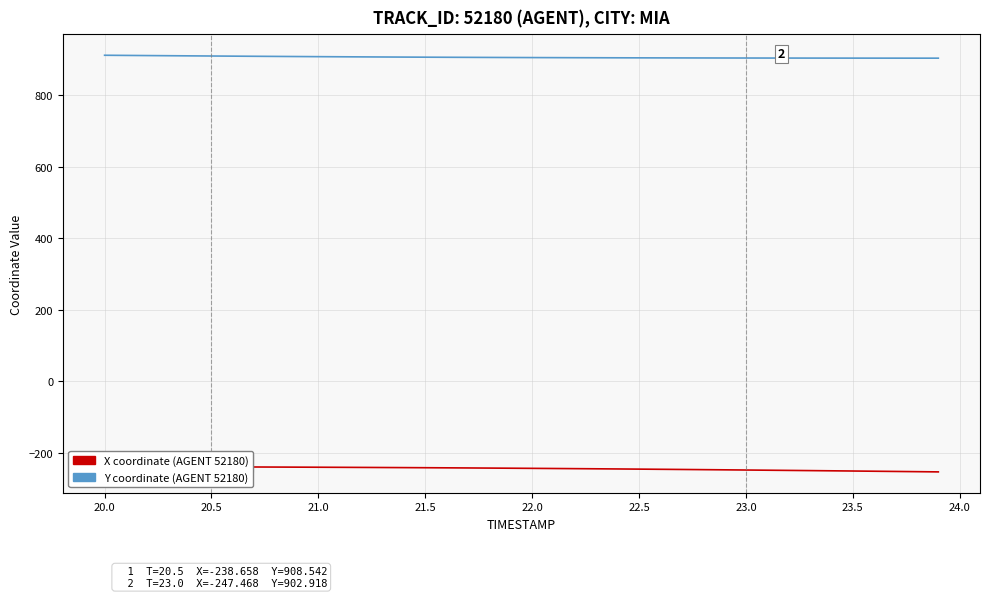

How many lines are shown in the chart?

2